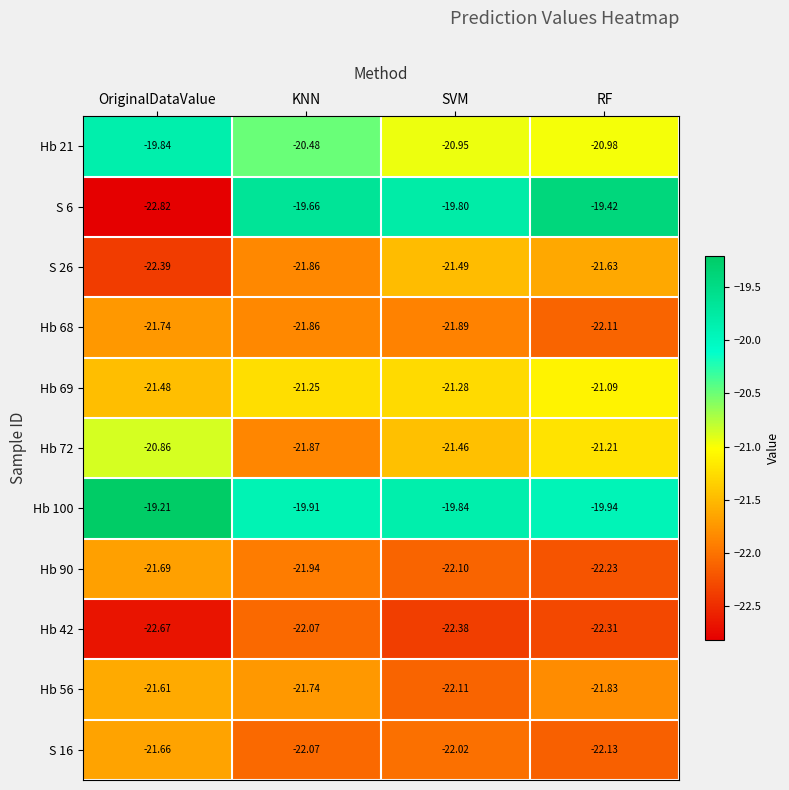

How many data points does each series have?

4